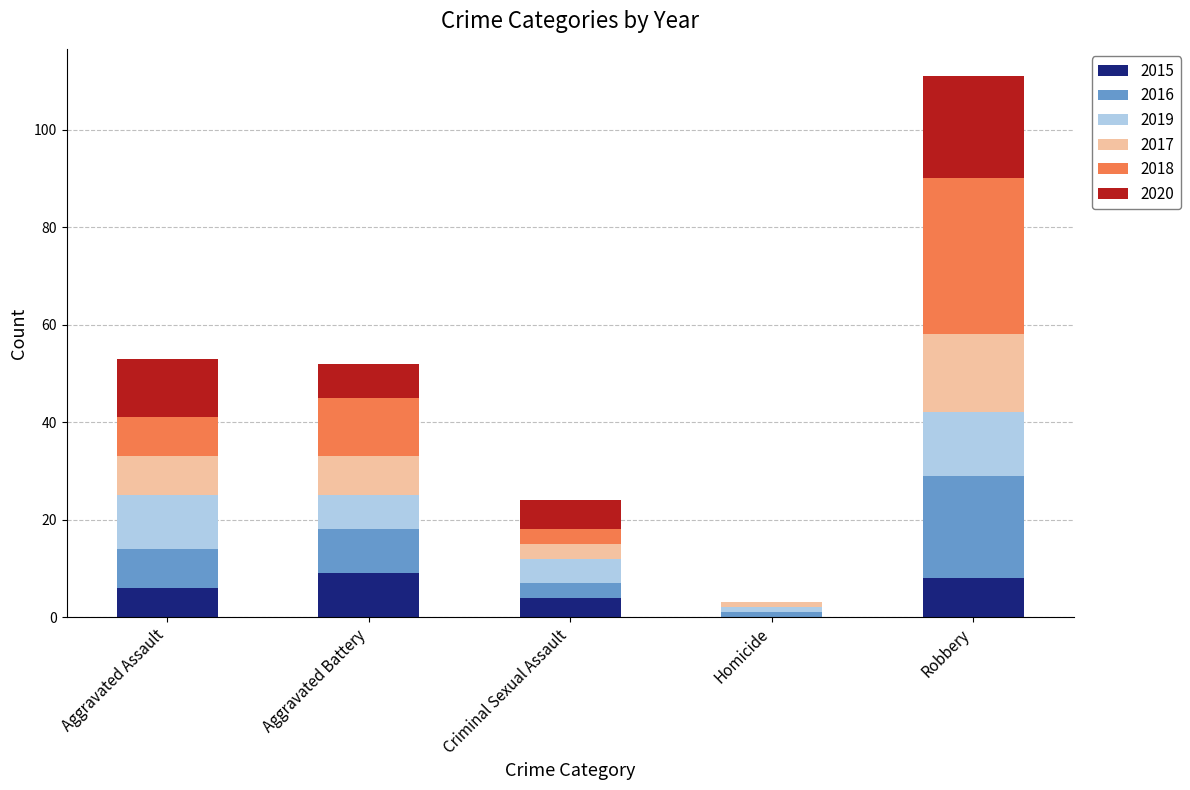

Reading right to left, what are the values for 2015?

Robbery=8	Homicide=0	Criminal Sexual Assault=4	Aggravated Battery=9	Aggravated Assault=6